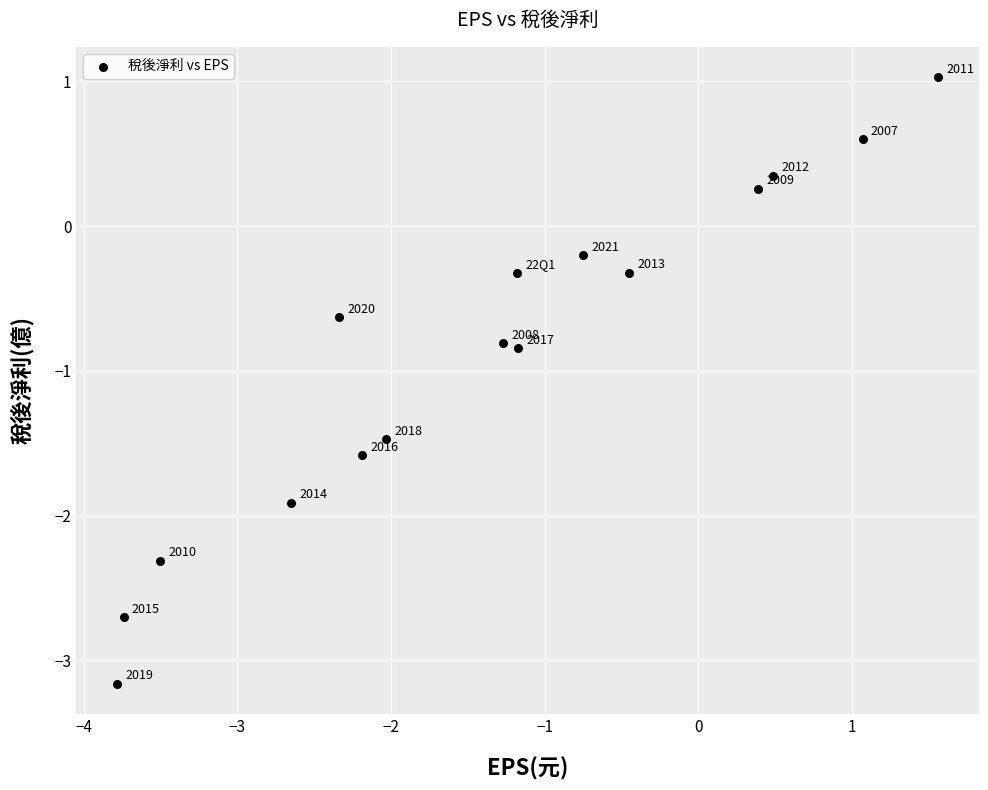

What Y value in the scatter plot is closest to -1?

-0.8